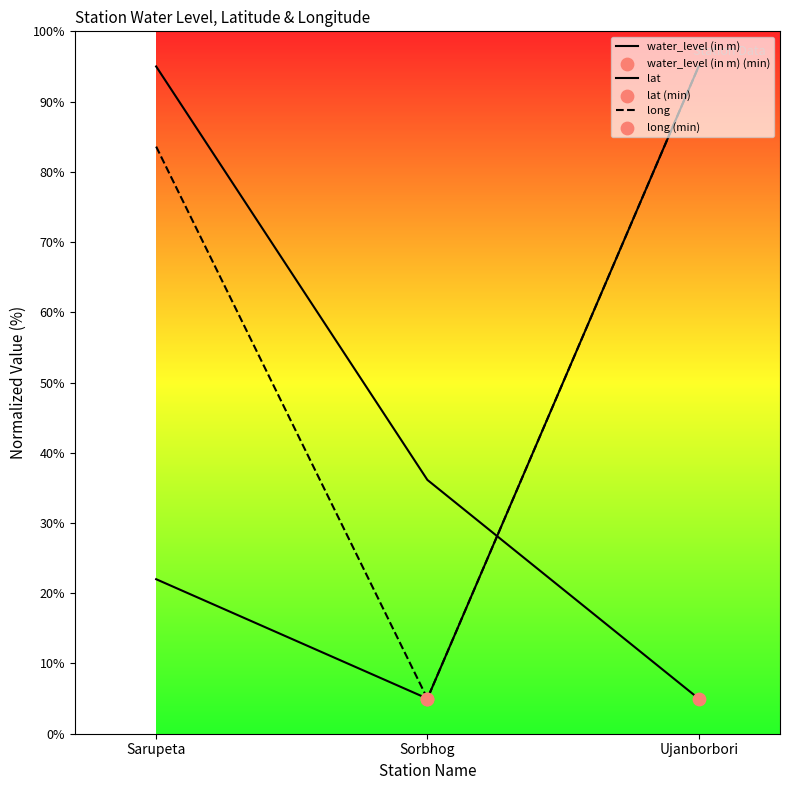

What is the total value across all series at Ujanborbori?

195.0